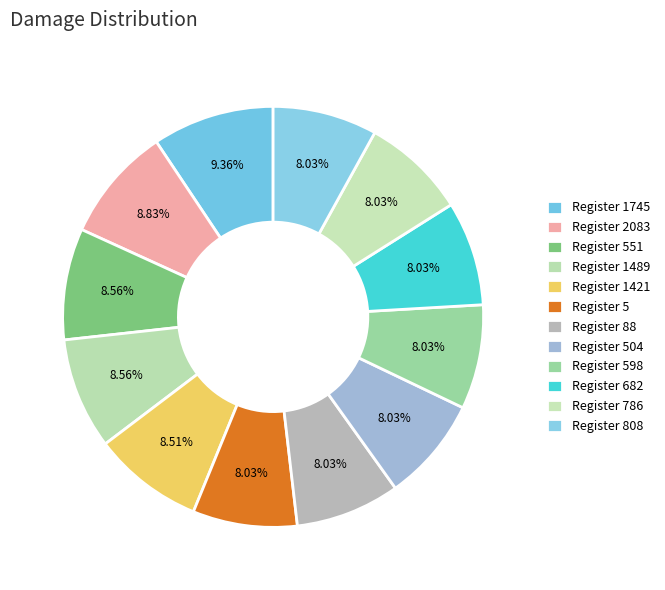

What is the smallest slice in the pie chart?

Register 5